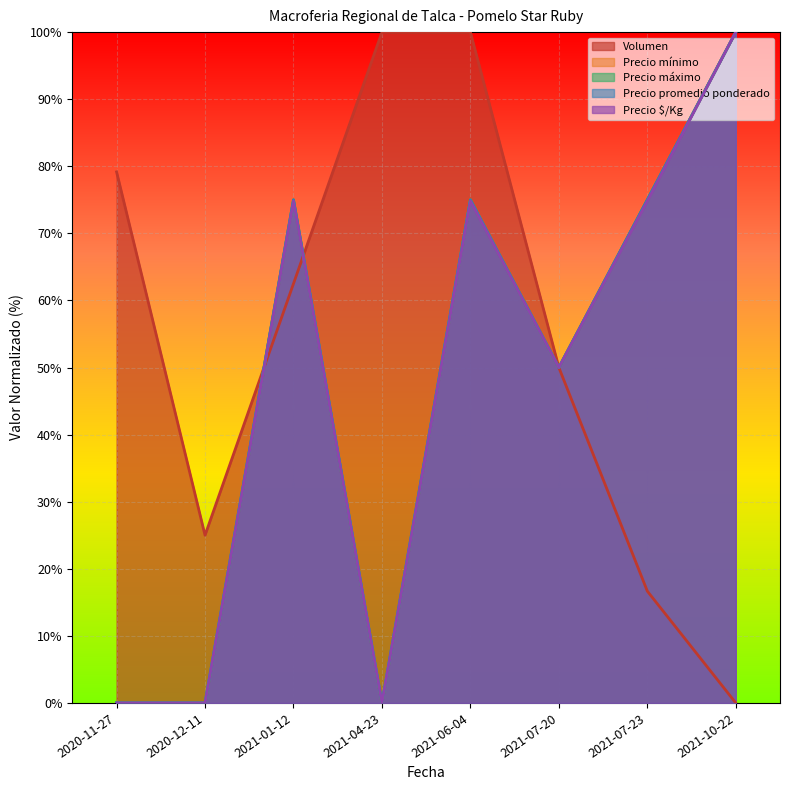

What is the difference between the Volumen values at 2020-11-27 and 2021-01-12?

0.2